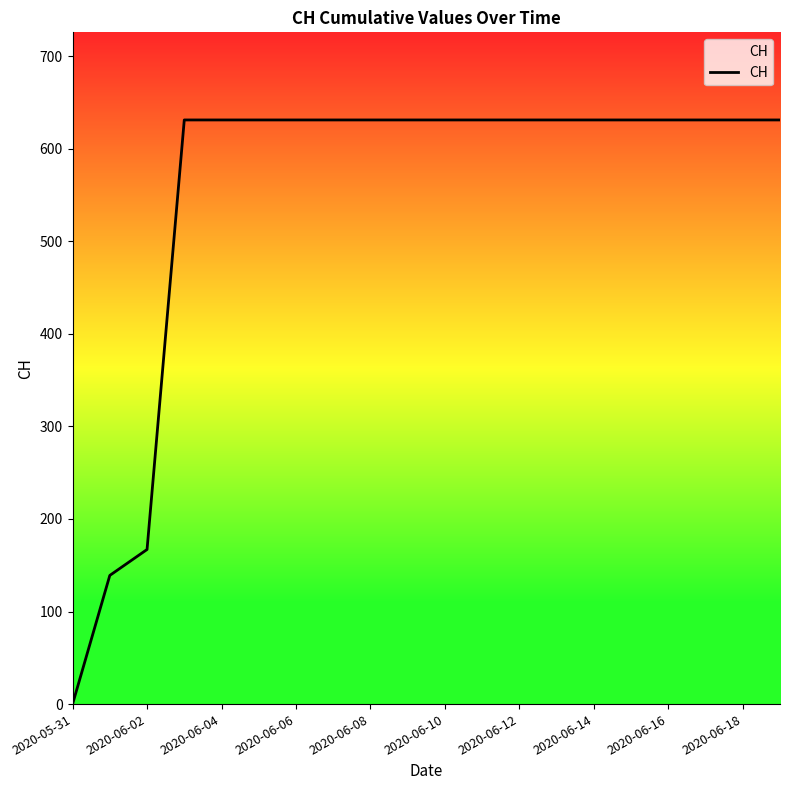

Reading left to right, transcribe all the data shown in this chart.

0	139	167	631	631	631	631	631	631	631	631	631	631	631	631	631	631	631	631	631